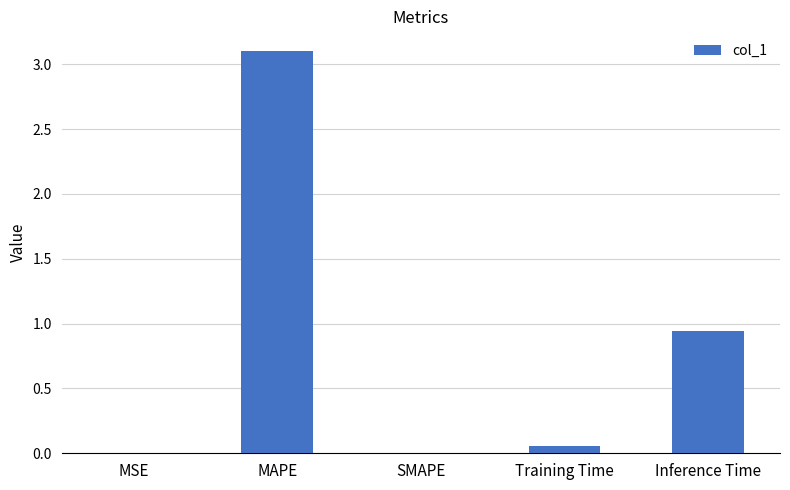

Between Training Time and Inference Time, which is larger?

Inference Time